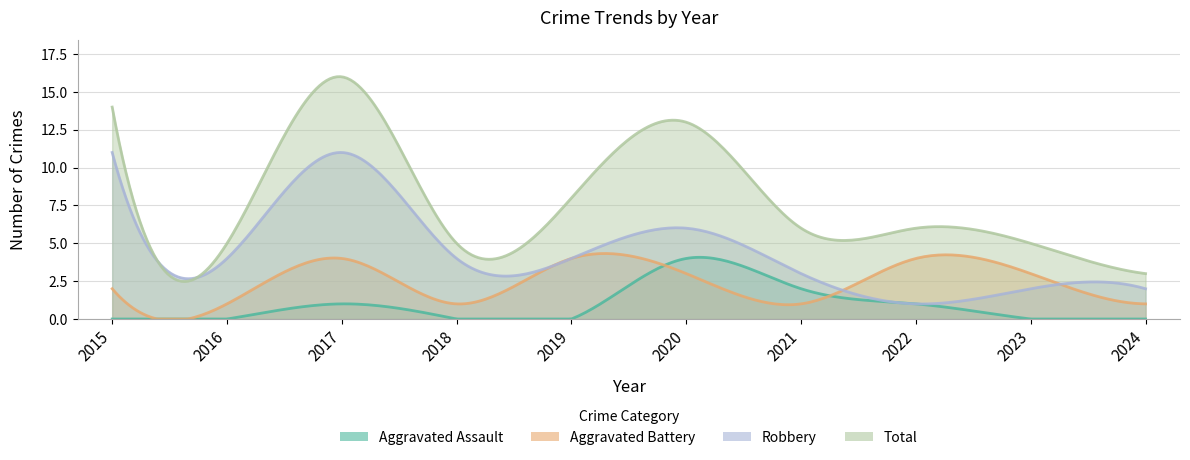

What is the highest value of the Aggravated Battery series?

4